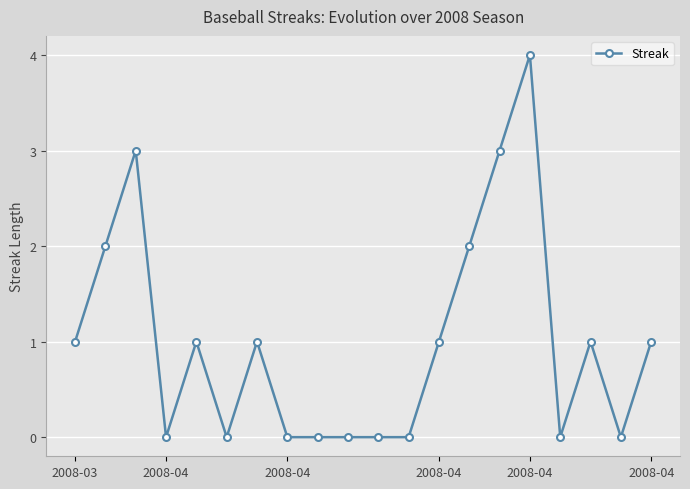

True or false: there are more than 2 points higher than both neighbors.

True